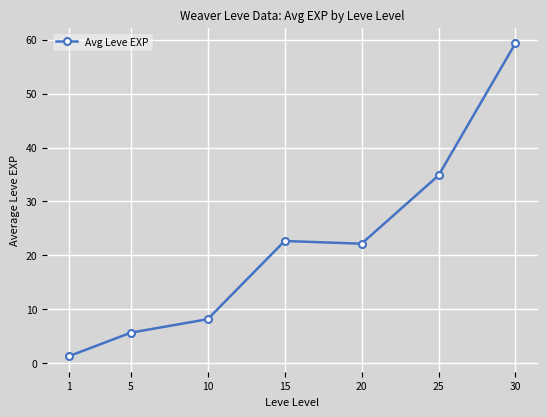

Which has a higher value, 15 or 10?

15